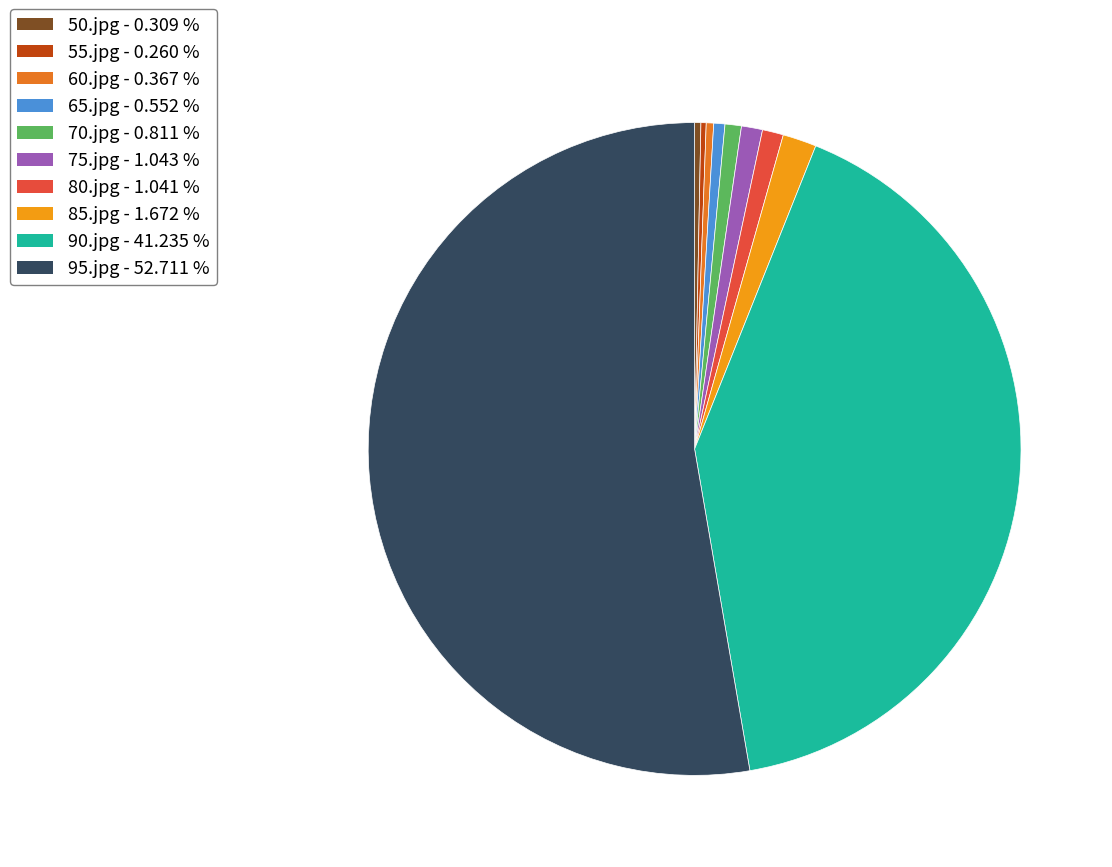

Is there any slice that represents more than half of the pie?

Yes